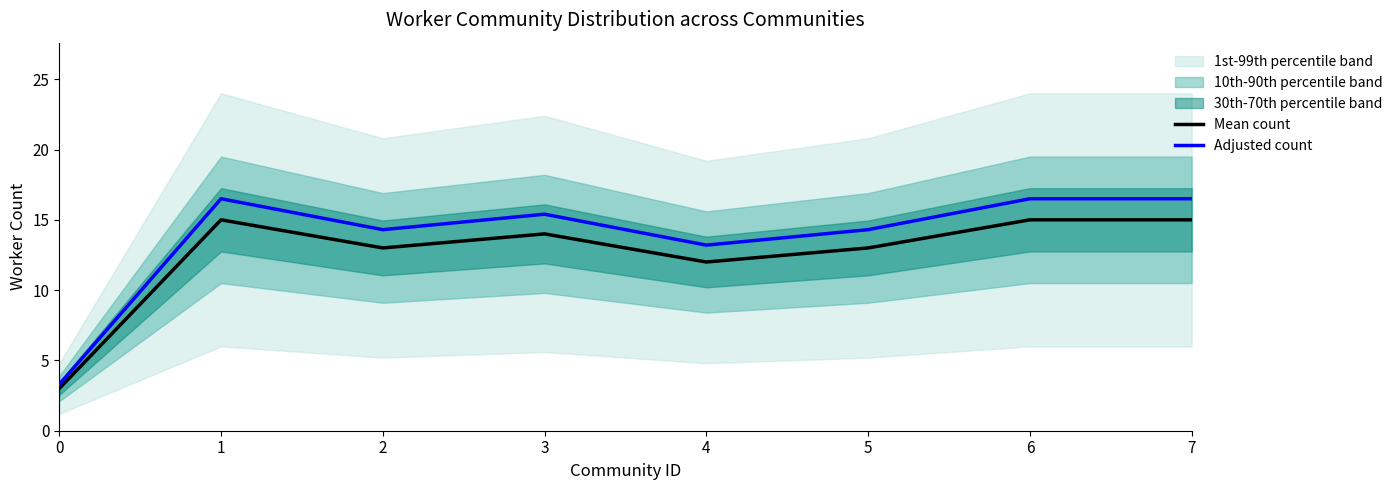

True or false: Adjusted count has more than 1 interior local peaks.

True